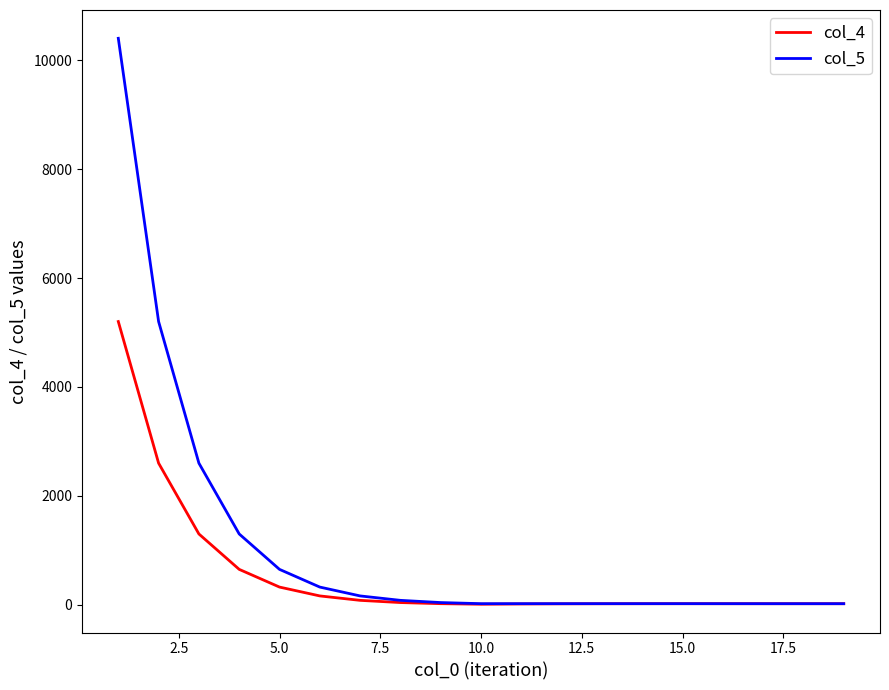

What are all the series names shown in the legend?

col_4, col_5